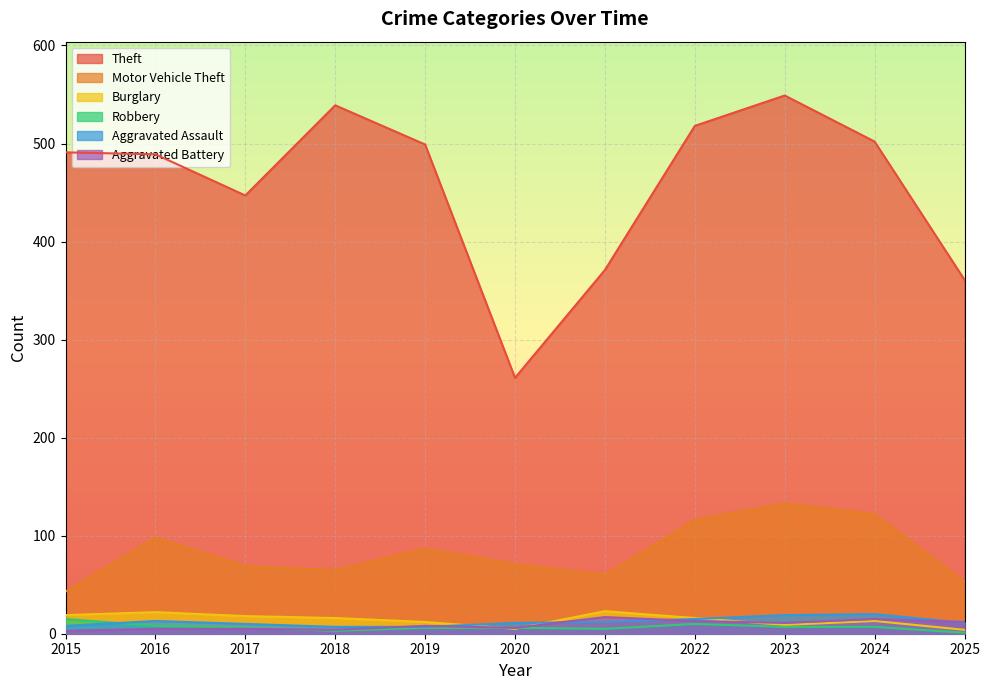

Which series changed the most between 2024 and 2025?

Theft